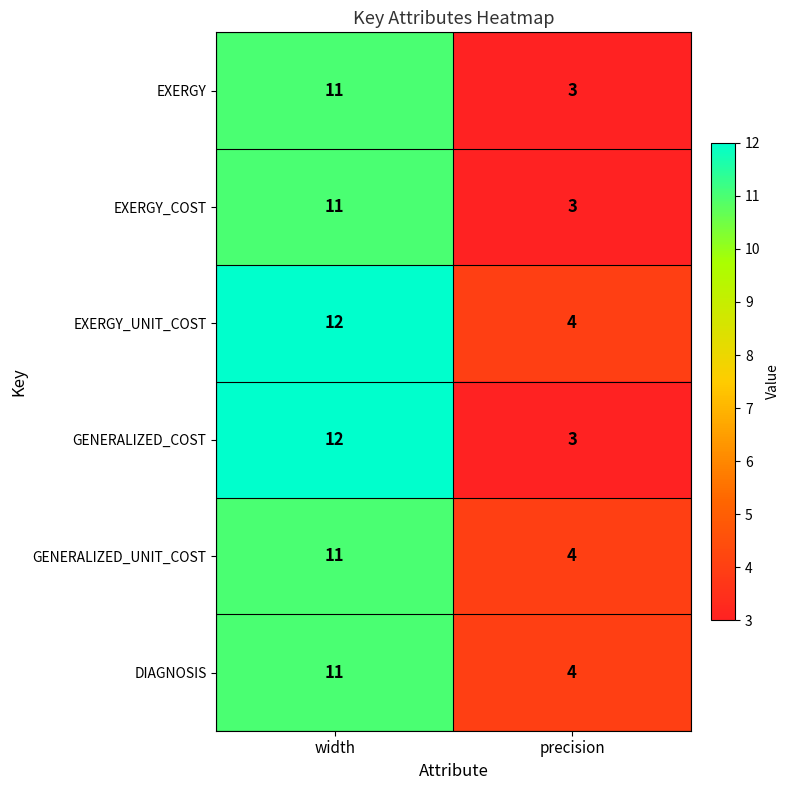

Is it true that GENERALIZED_UNIT_COST equals 4 at precision?

True